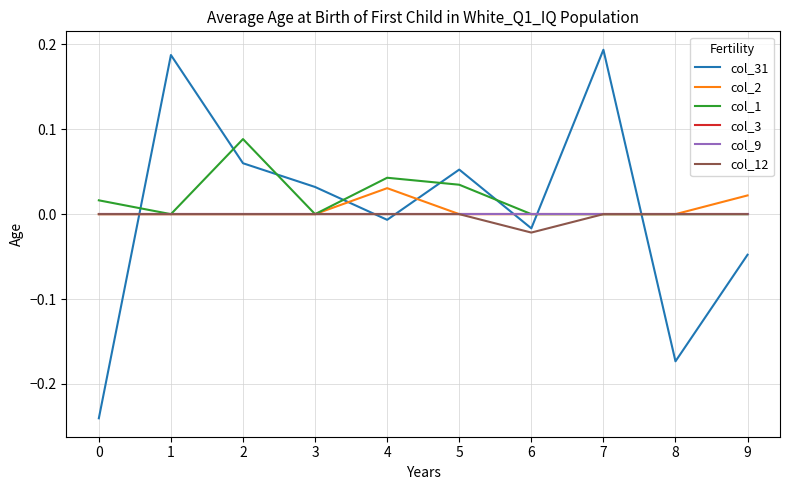

Does the chart have visible grid lines?

Yes